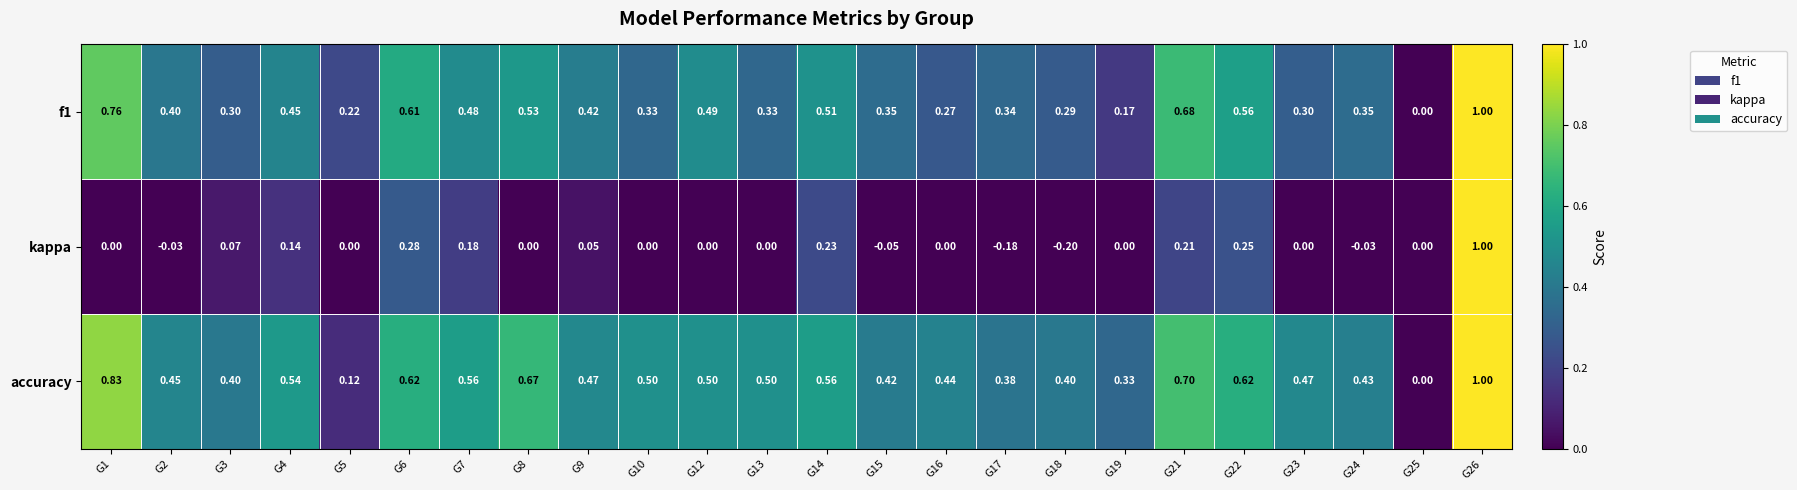

Is the value of kappa at G9 greater than the value of accuracy at G9?

No